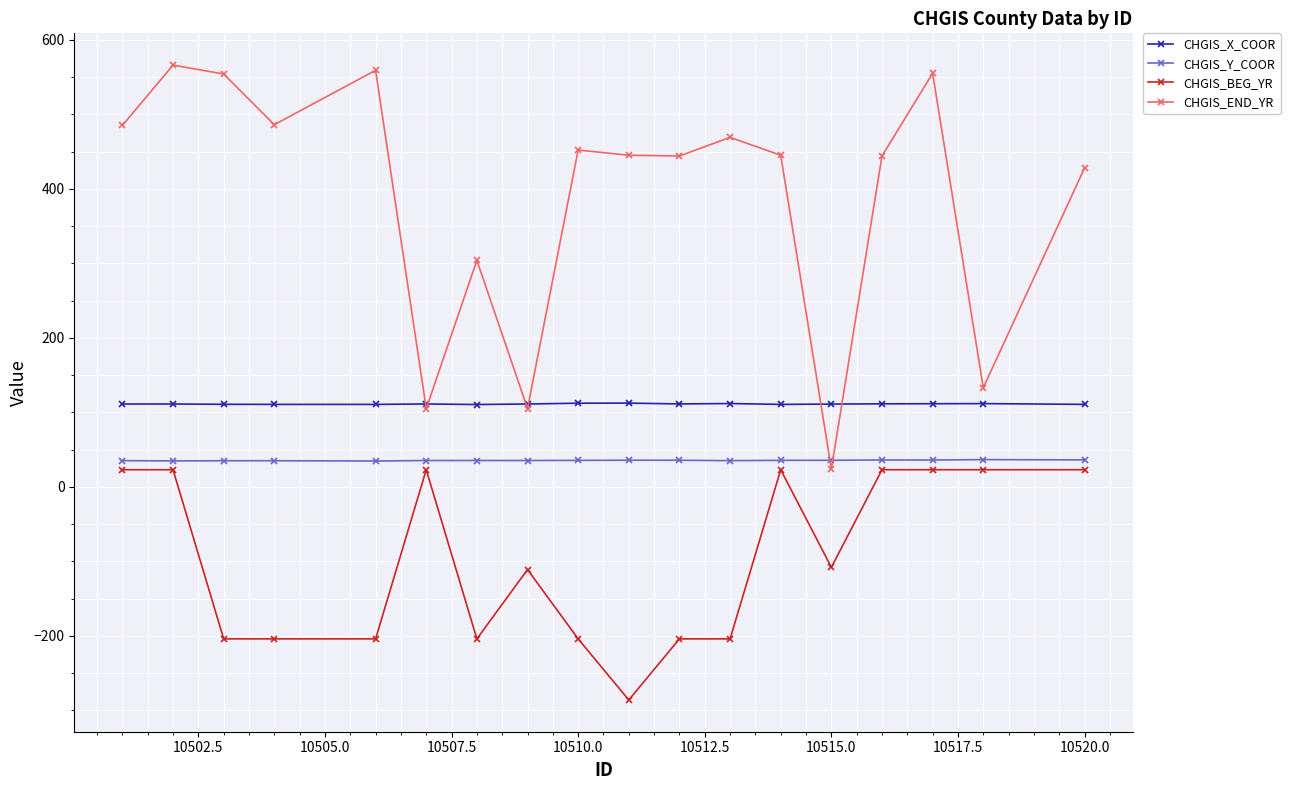

True or false: CHGIS_BEG_YR and CHGIS_X_COOR cross at least once.

False